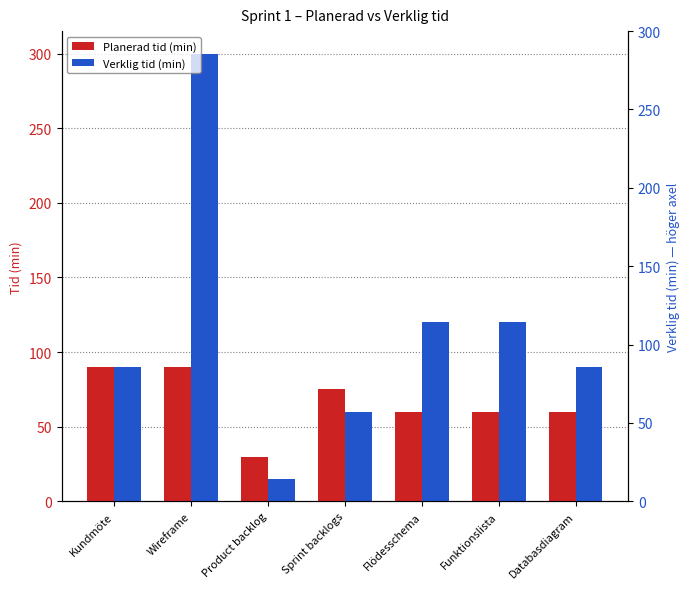

The Planerad tid (min) series shows 86 at Funktionslista. True or false?

False